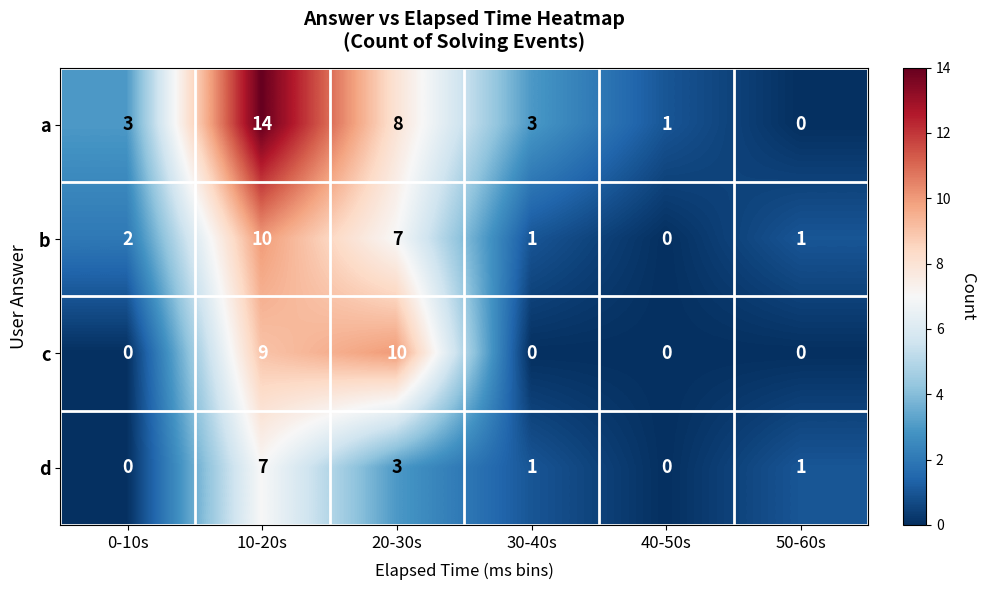

Reading left to right, what are all the values shown in this chart?

a: 3	14	8	3	1	0
b: 2	10	7	1	0	1
c: 0	9	10	0	0	0
d: 0	7	3	1	0	1